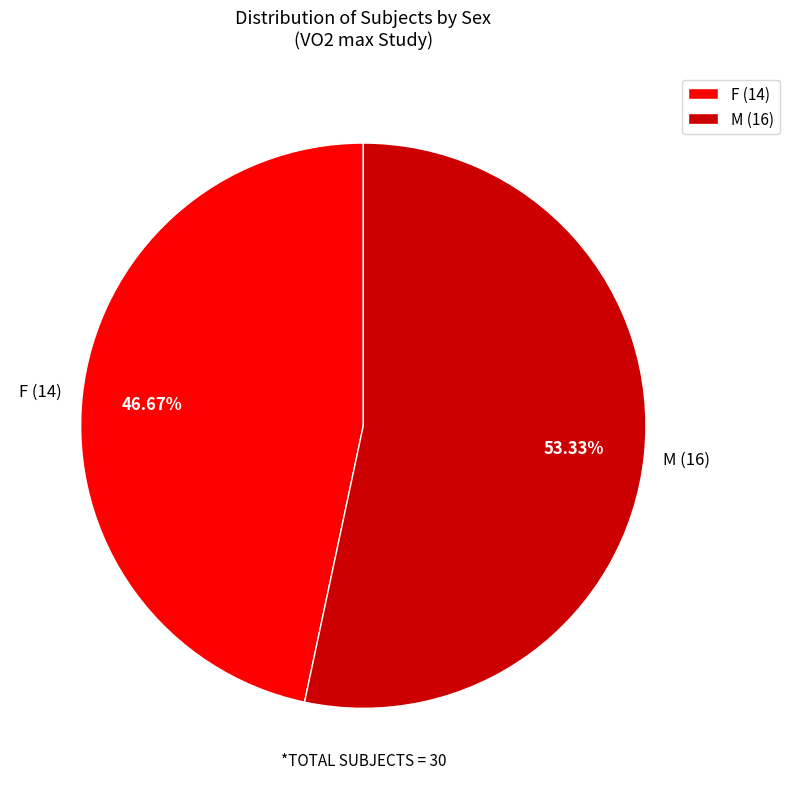

To the nearest percent, what is the difference between the largest and smallest slice percentages?

7%